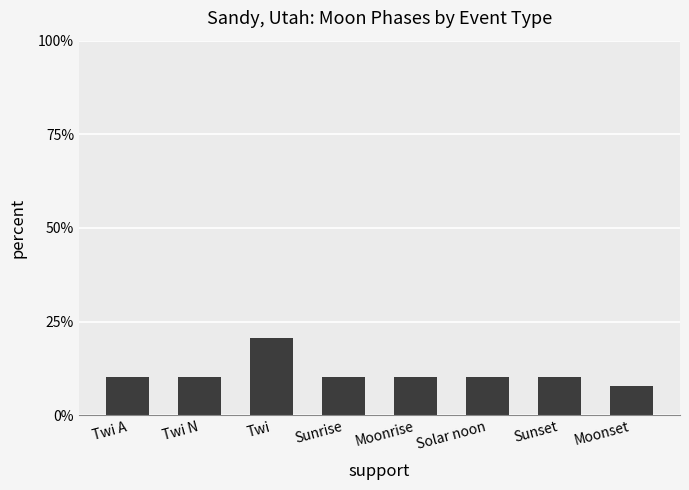

At which category does the chart reach its minimum across all series?

Moonset